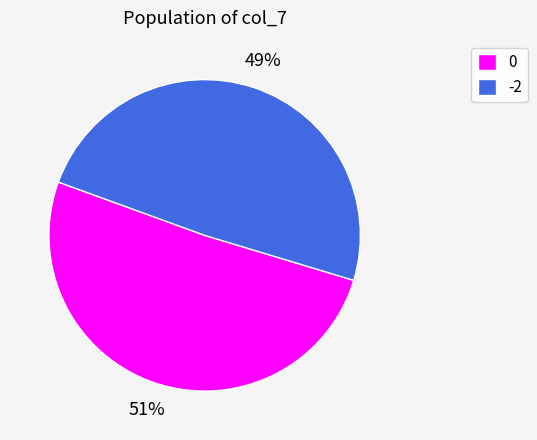

To the nearest percent, what portion does -2 represent?

49%